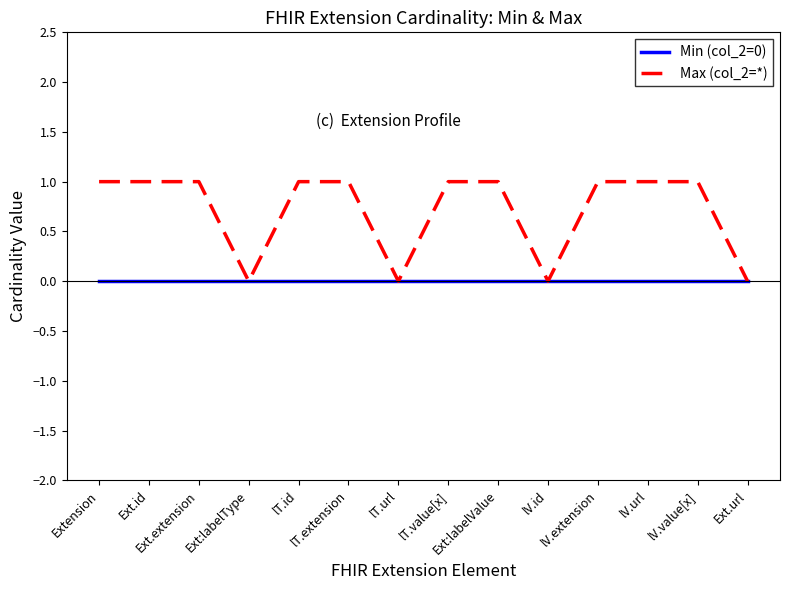

Rank the series by their average value, from highest to lowest.

Max (col_2=*), Min (col_2=0)